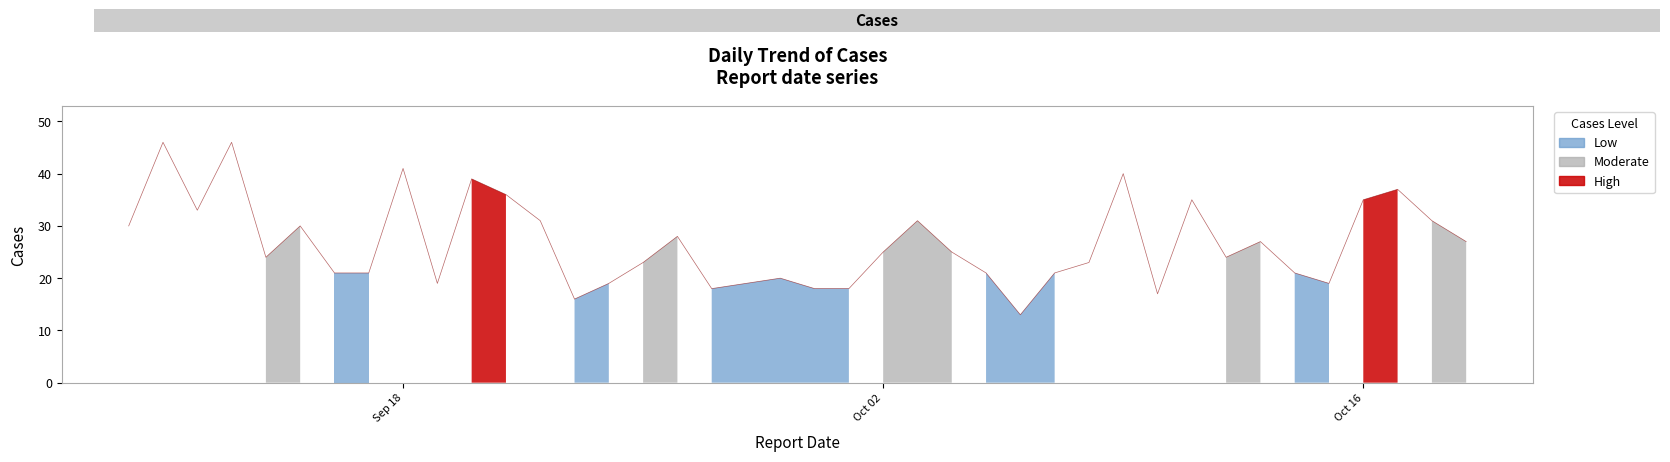

What is the minimum value shown in the chart?

13